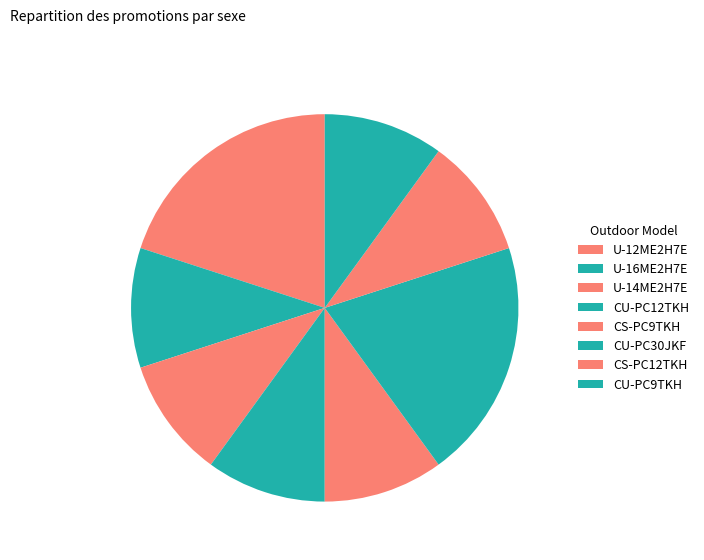

What percentage is the CS-PC12TKH slice, to the nearest percent?

10%